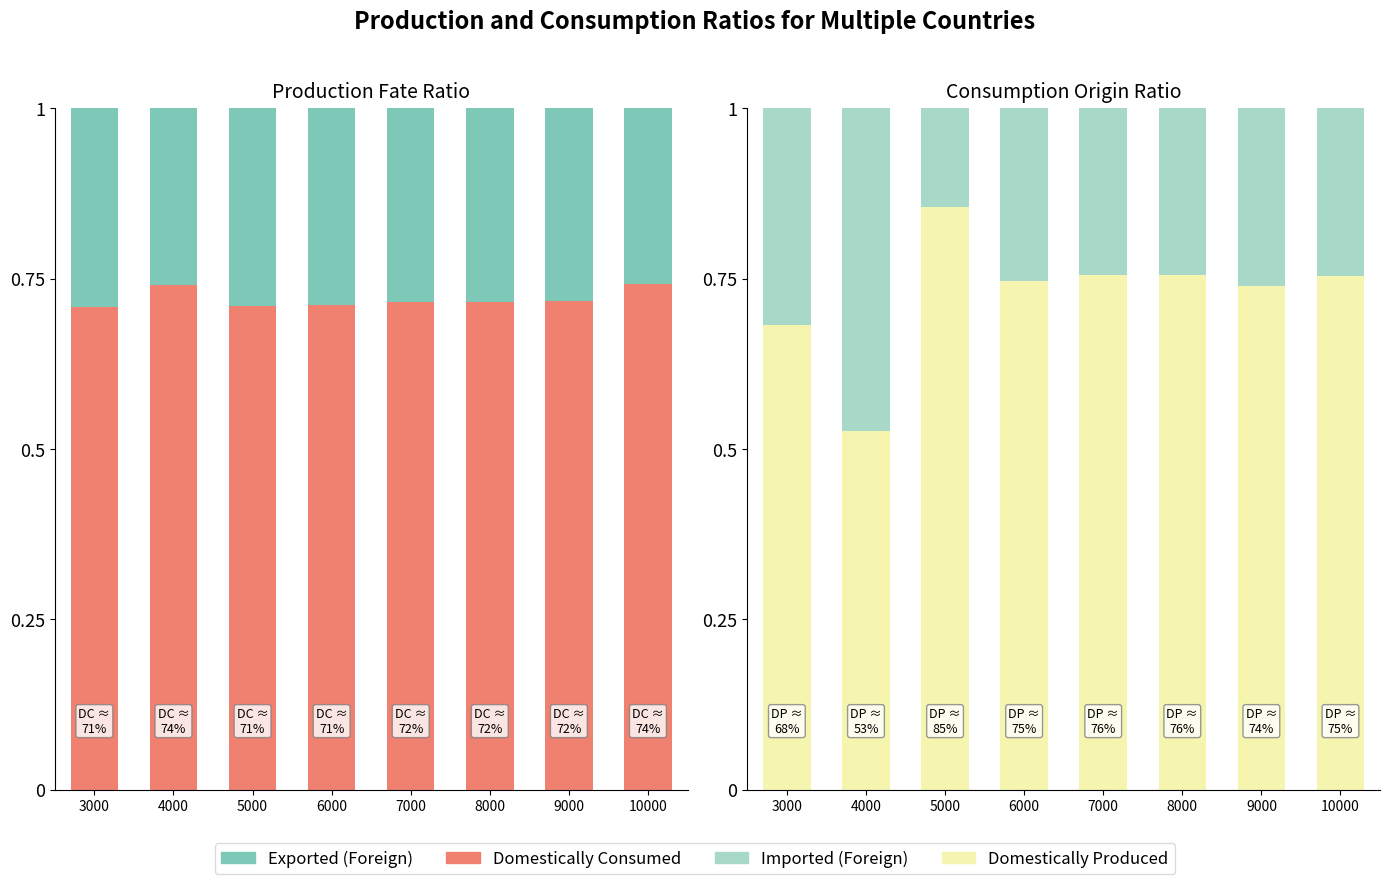

Which series has the largest range (max minus min)?

Domestically Produced